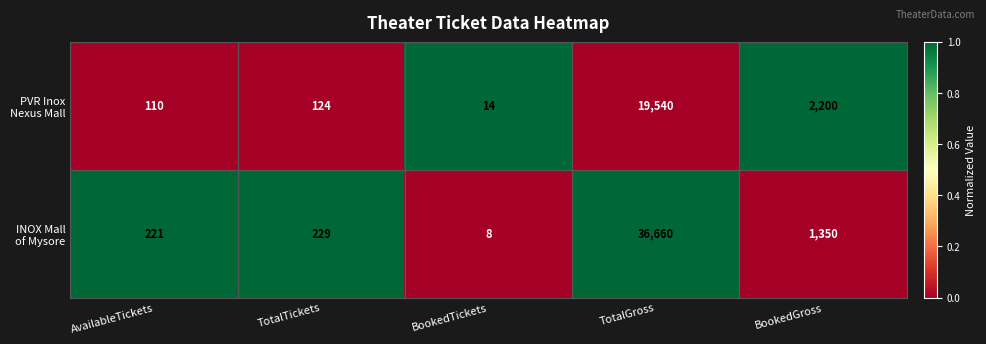

What is the difference between the highest and lowest values at BookedGross?

850